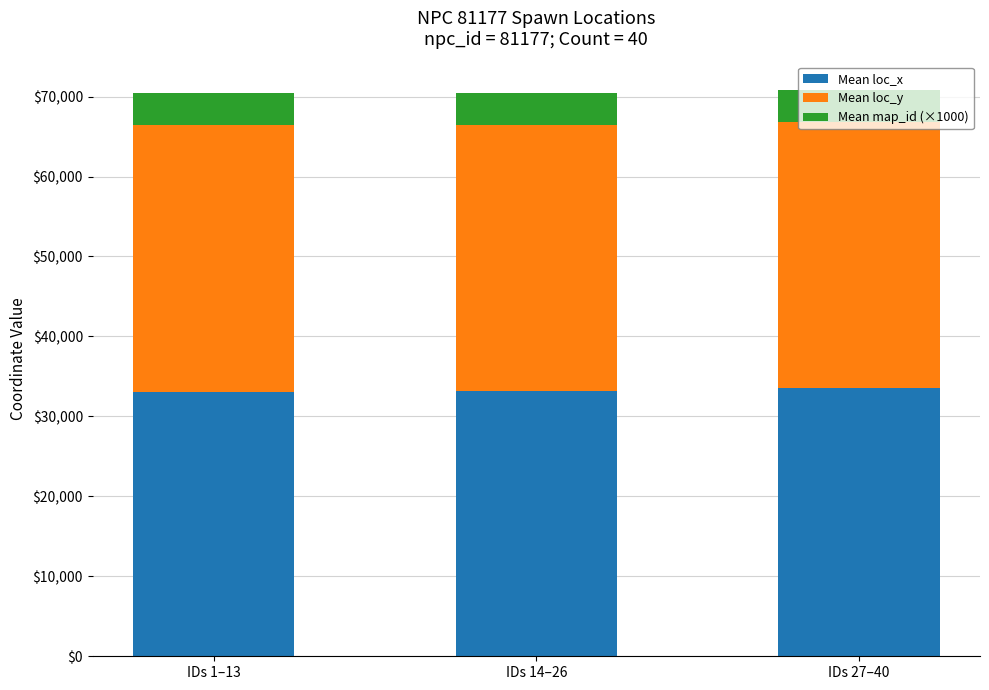

How many distinct data groups are displayed?

3